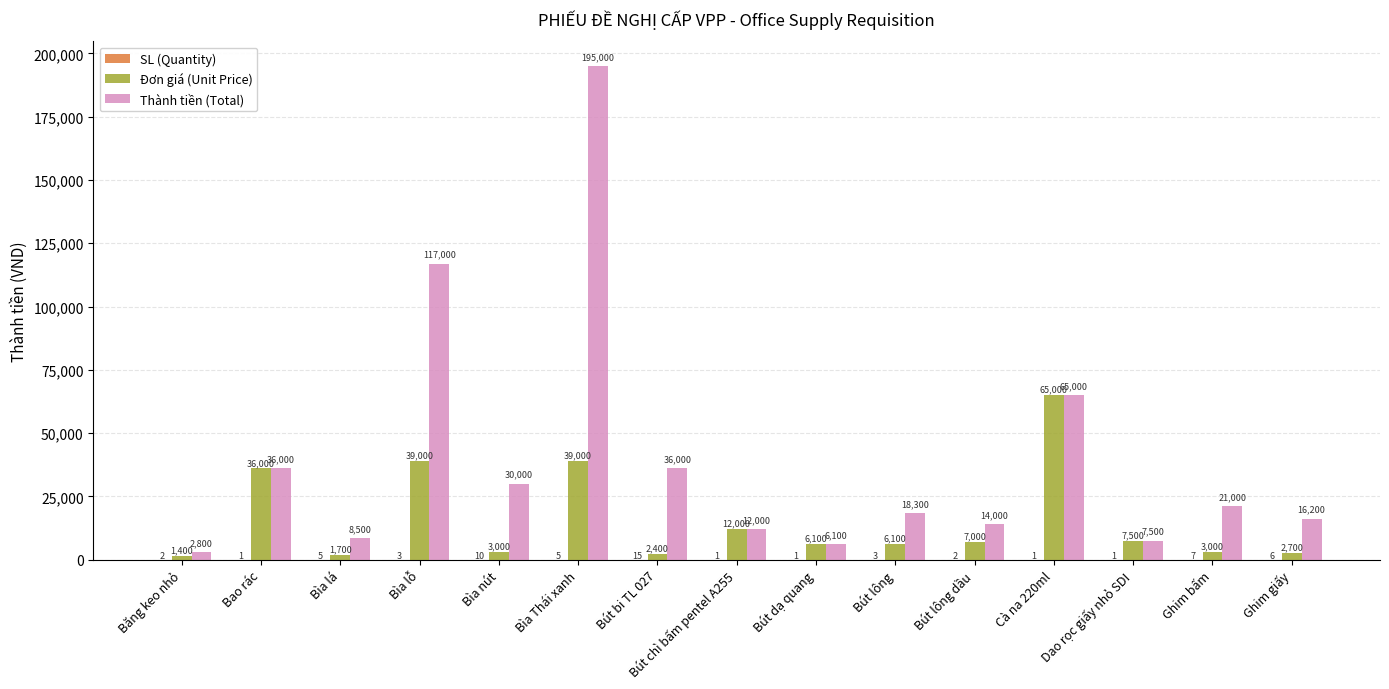

How many groups of bars are there?

15